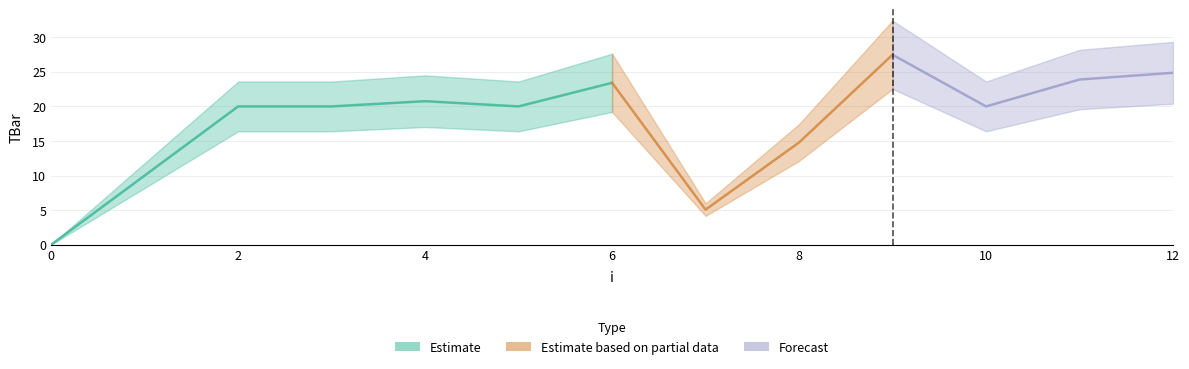

Where does the data first go above 20?

4